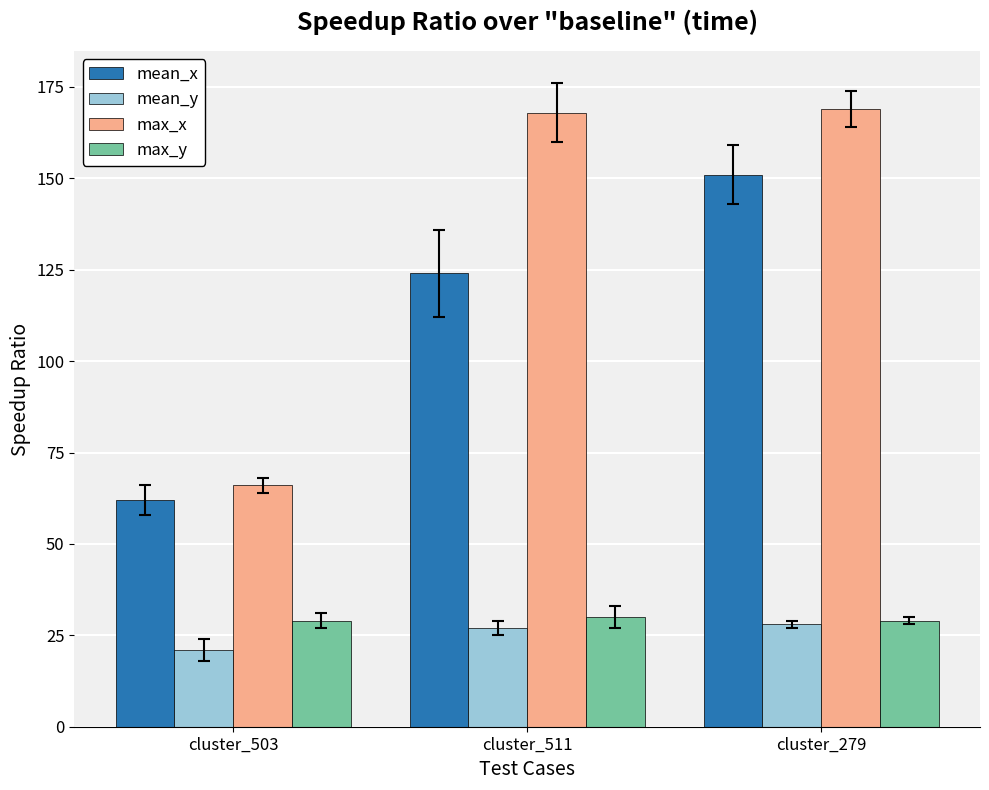

What is the sum of the max_y values at cluster_503 and cluster_511?

59